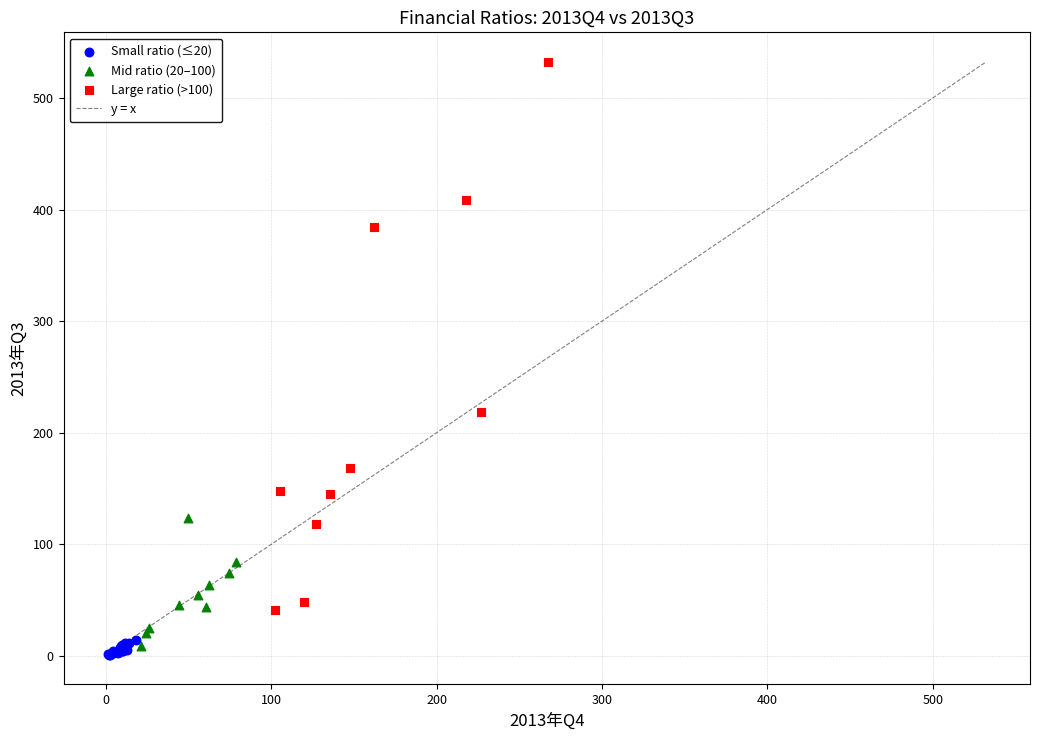

Which series contains the highest Y value?

Large ratio (>100)